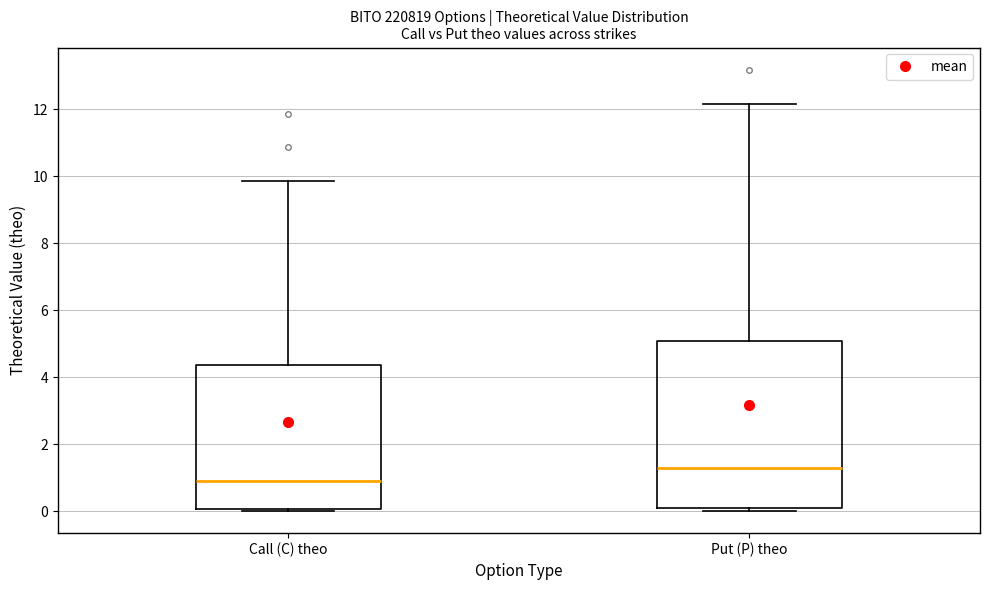

Reading left to right, read every box against the y-axis: the position of its median line, the range the box covers, and the ends of its whiskers. The values are not printed on the chart, so give them approximately, as read against the axis.

Call (C) theo: median 0.8, box 0.0 to 4.4, whiskers 0.0 (just below the box's lower edge) to 9.8
Put (P) theo: median 1.2, box 0.2 to 5.0, whiskers 0.0 to 12.2